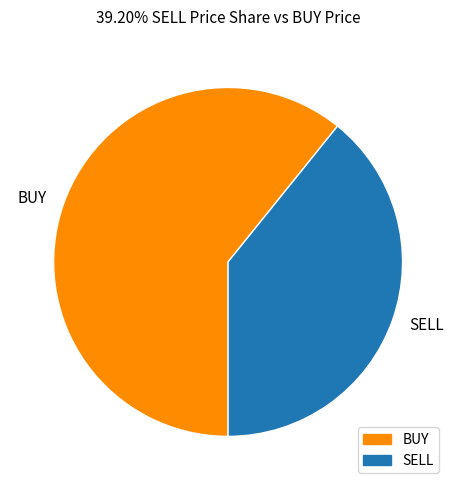

Is the sum of BUY and SELL greater than half?

Yes